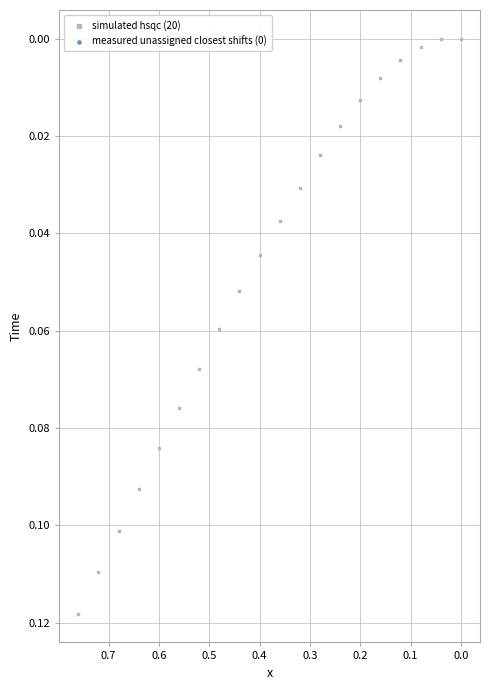

What is the range of X values (max minus min)?

0.8